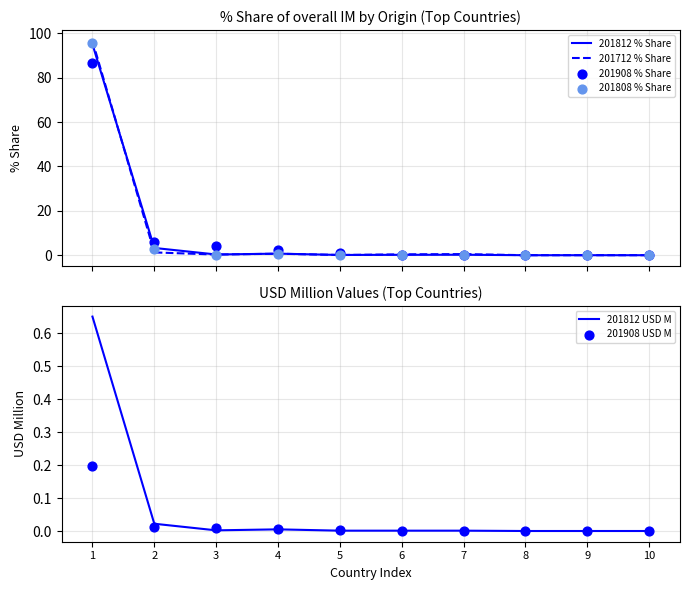

What is the total value across all series at 7?

1.0